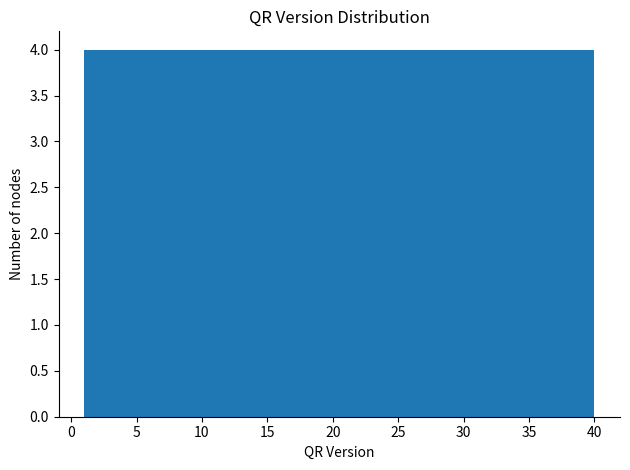

Reading left to right, list every bar in this chart as the range it spans on the x-axis followed by its height. Neither the bar edges nor the heights are printed on the chart, so give them approximately, as read against the axes.

1.0 to 4.9: 4
4.9 to 8.8: 4
8.8 to 12.7: 4
12.7 to 16.6: 4
16.6 to 20.5: 4
20.5 to 24.4: 4
24.4 to 28.3: 4
28.3 to 32.2: 4
32.2 to 36.1: 4
36.1 to 40.0: 4